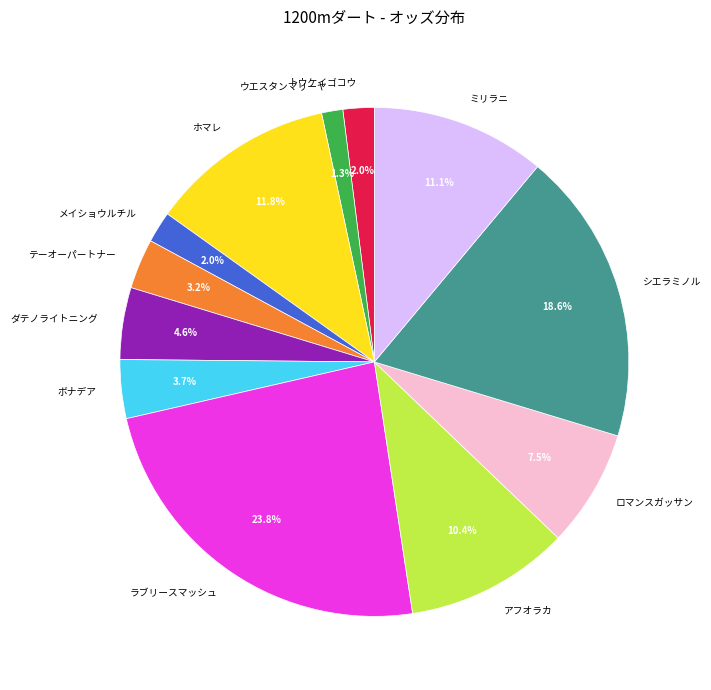

Is ボナデア the majority of the pie?

No